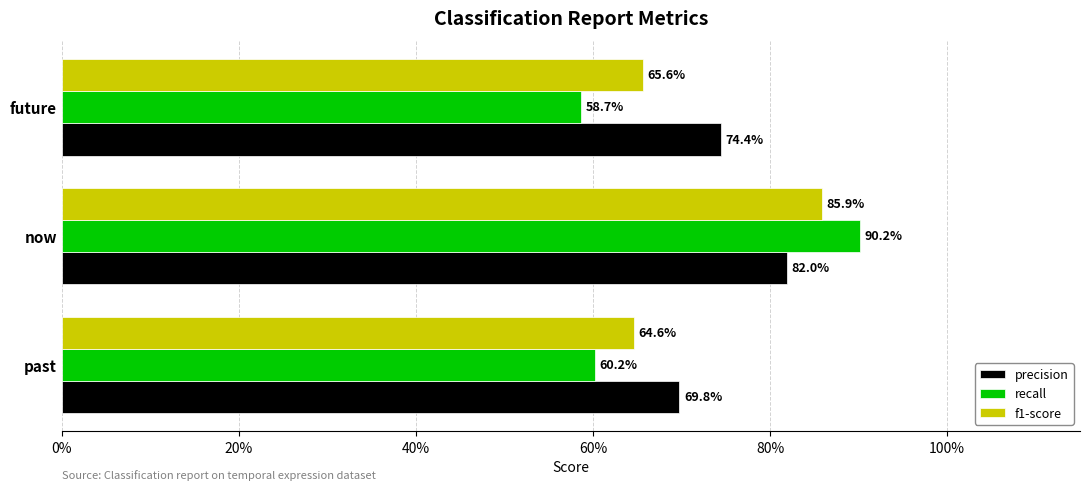

Rank the series by their maximum value, from highest to lowest.

recall, f1-score, precision